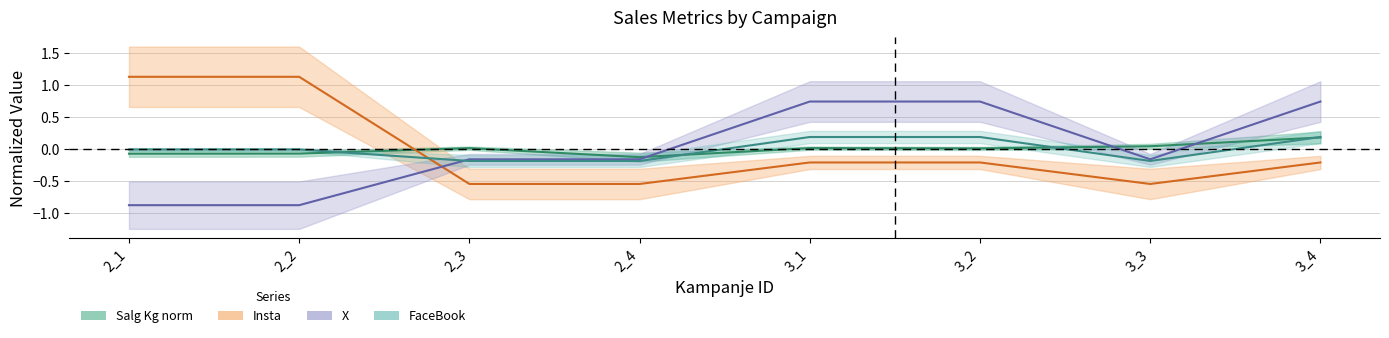

Reading left to right, list all the values displayed in this chart.

Salg Kg norm: -0.1	-0.1	0.0	-0.1	0.0	0.0	0.0	0.2
Insta: 1.1	1.1	-0.5	-0.5	-0.2	-0.2	-0.5	-0.2
X: -0.9	-0.9	-0.2	-0.2	0.7	0.7	-0.2	0.7
FaceBook: -0.0	-0.0	-0.2	-0.2	0.2	0.2	-0.2	0.2